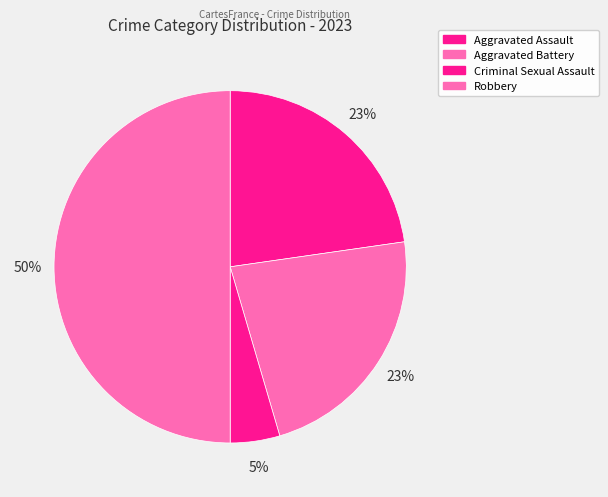

The Criminal Sexual Assault slice represents 1% of the pie. True or false?

False